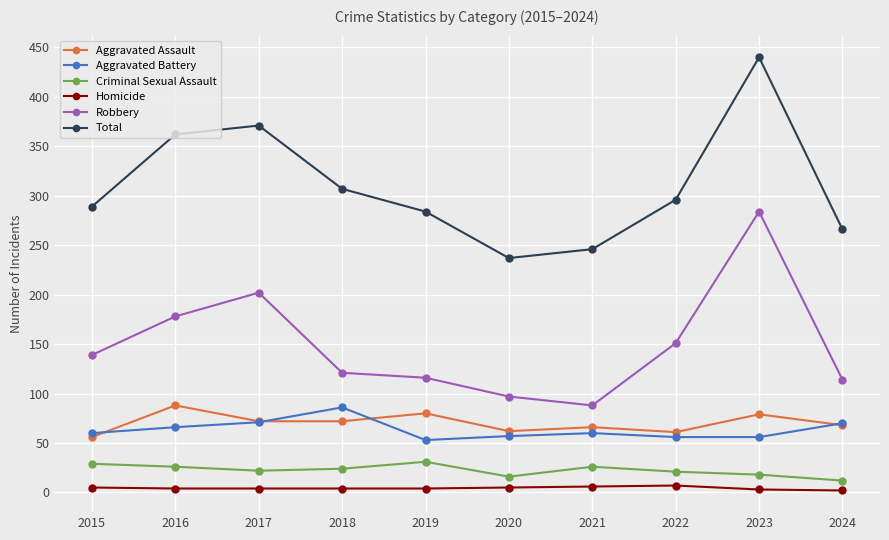

What is the average value of the Aggravated Assault series?

70